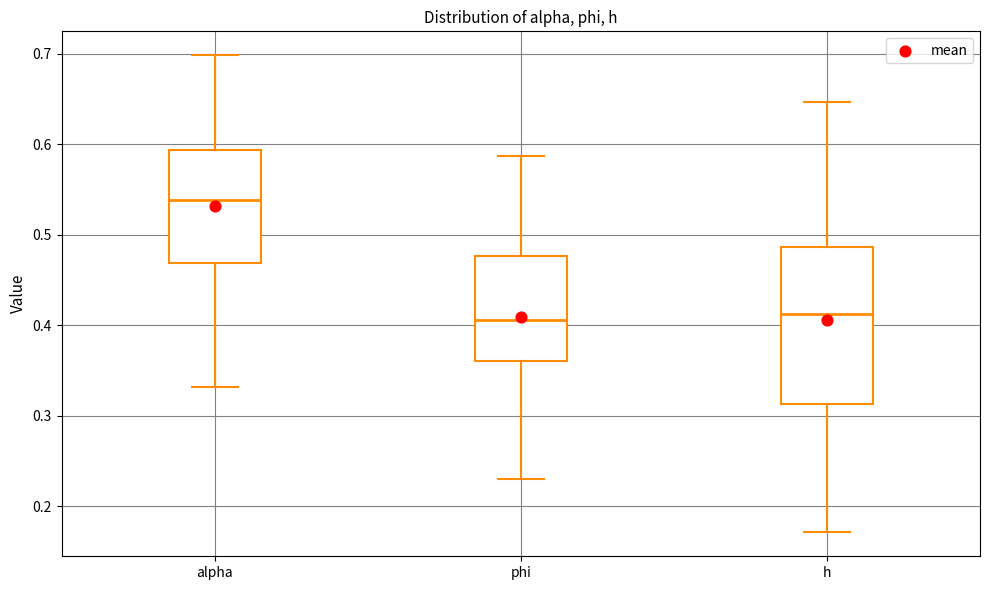

Reading left to right, read every box against the y-axis: the position of its median line, the range the box covers, and the ends of its whiskers. The values are not printed on the chart, so give them approximately, as read against the axis.

alpha: median 0.54, box 0.47 to 0.59, whiskers 0.33 to 0.70
phi: median 0.41, box 0.36 to 0.48, whiskers 0.23 to 0.59
h: median 0.41, box 0.31 to 0.49, whiskers 0.17 to 0.65